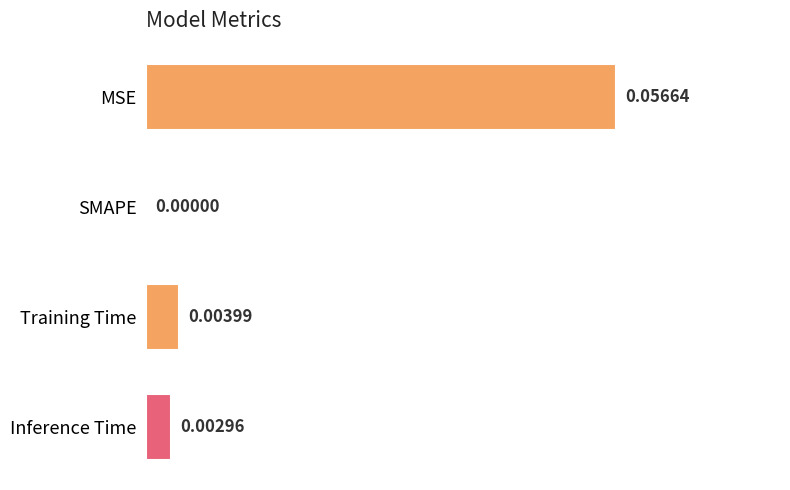

How many distinct data groups are displayed?

1